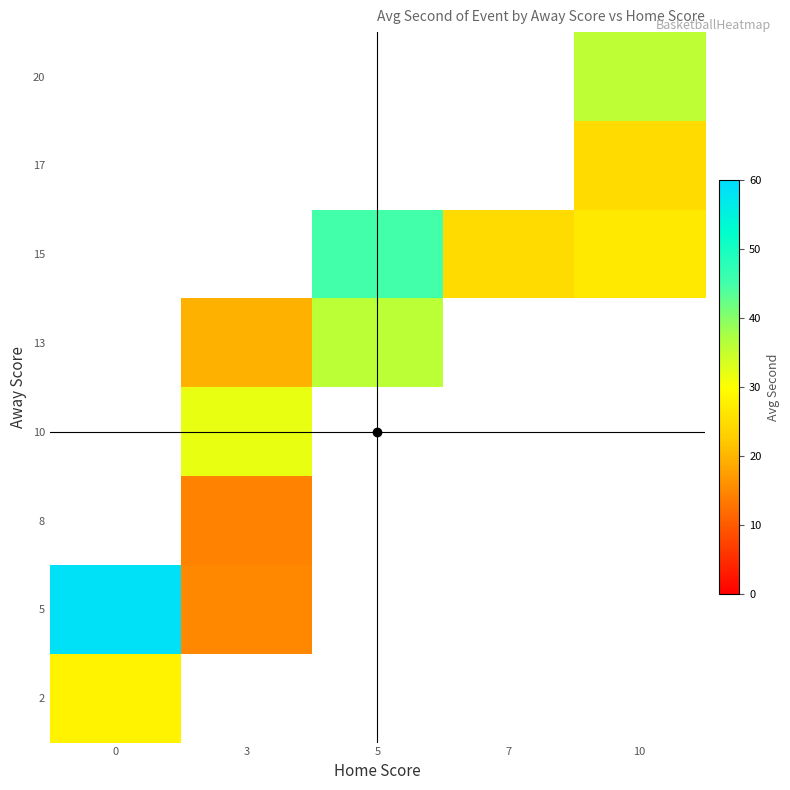

What is the maximum value shown in the chart?

59.0